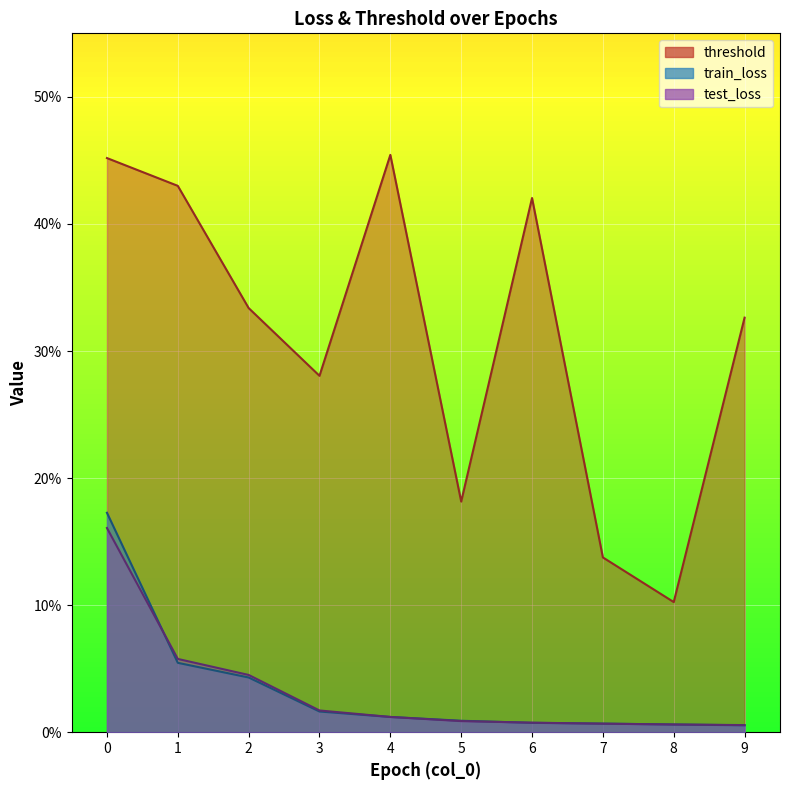

Reading right to left, extract all data points from this chart.

threshold: 0.3	0.1	0.1	0.4	0.2	0.5	0.3	0.3	0.4	0.5
train_loss: 0.0	0.0	0.0	0.0	0.0	0.0	0.0	0.0	0.1	0.2
test_loss: 0.0	0.0	0.0	0.0	0.0	0.0	0.0	0.0	0.1	0.2